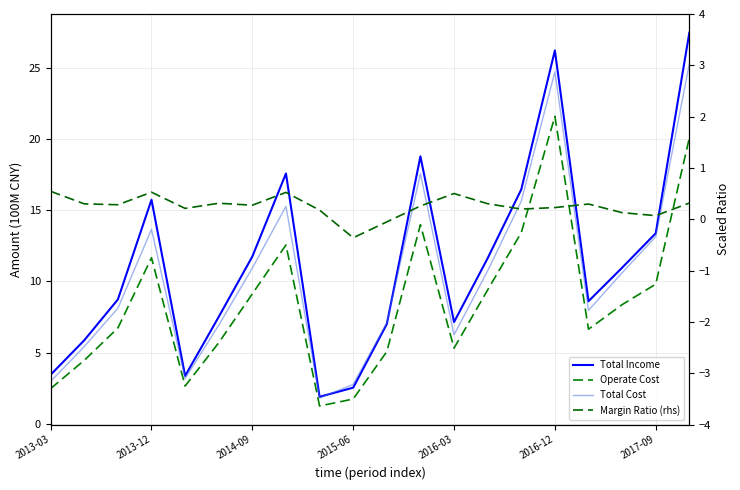

What is the value of the Total Cost point at the 2nd from the left?

5.4